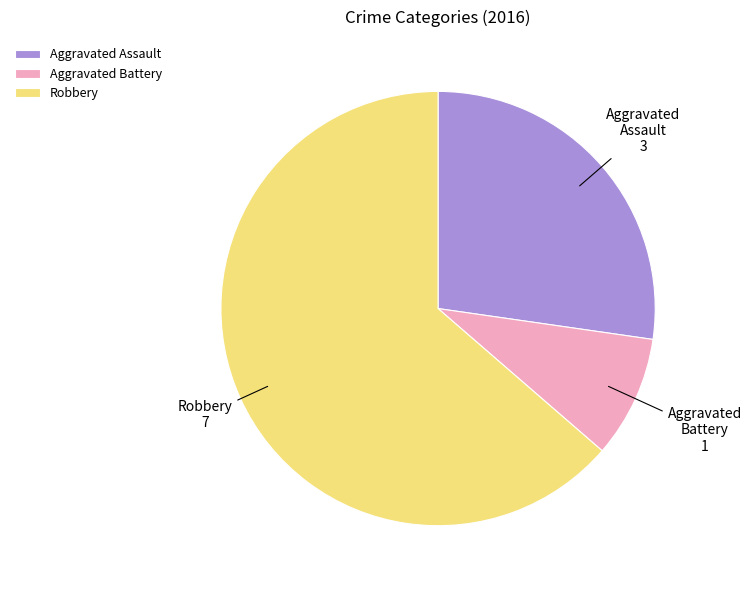

Count the number of slices in the pie.

3